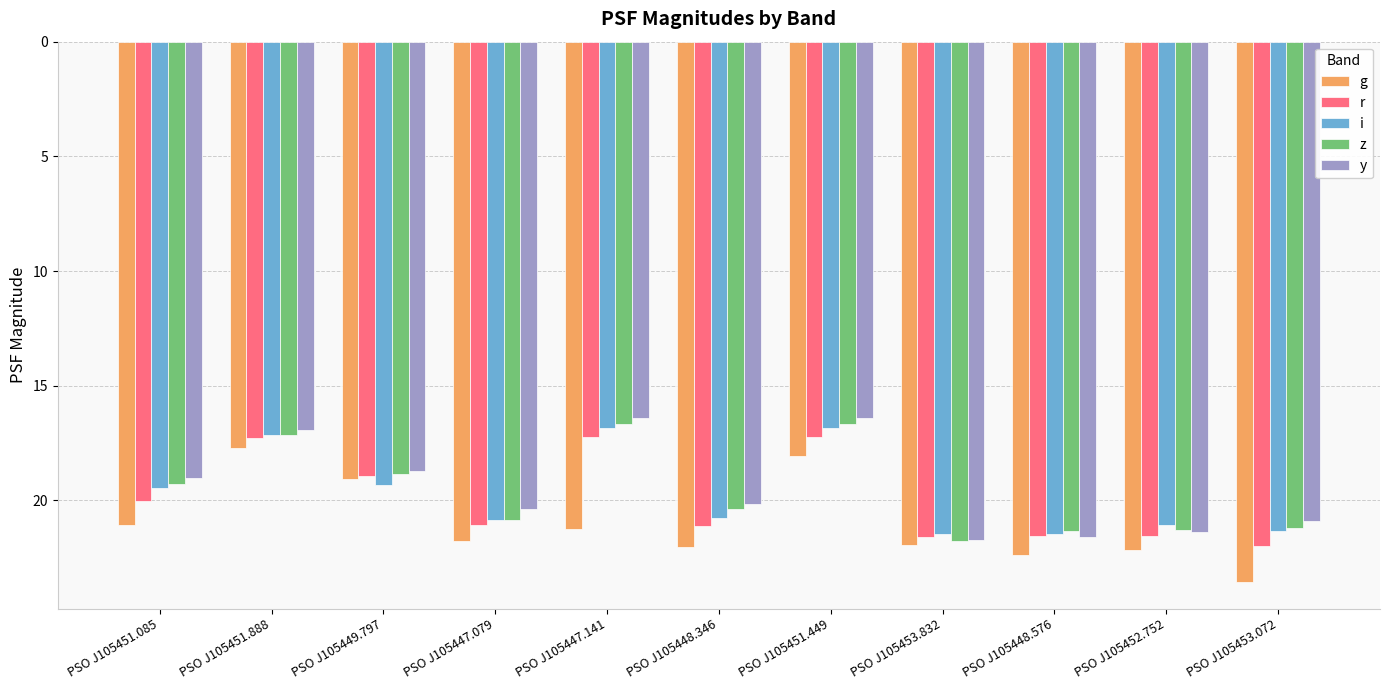

Are the bars horizontal?

No